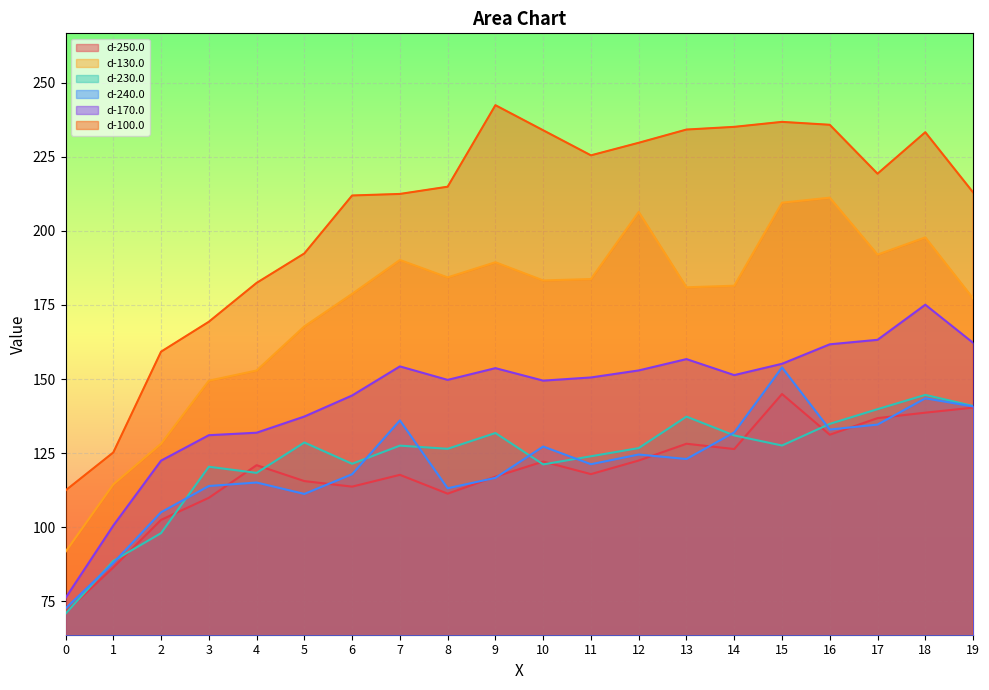

Count the number of data series in this chart.

6